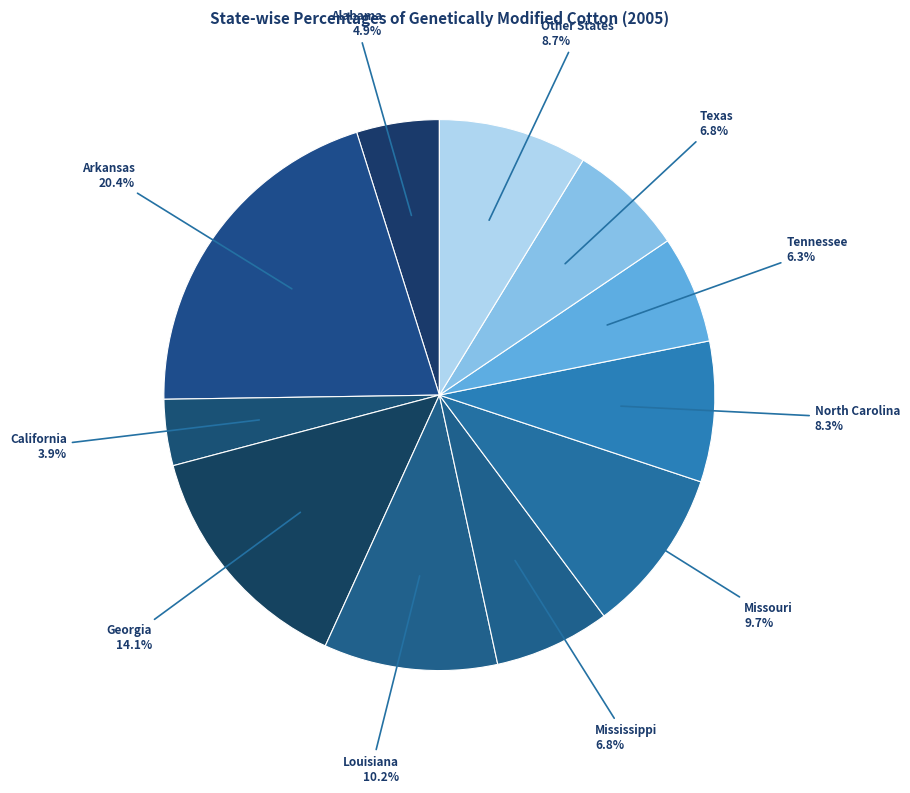

To the nearest percent, what is the combined percentage of Texas and Tennessee?

13%